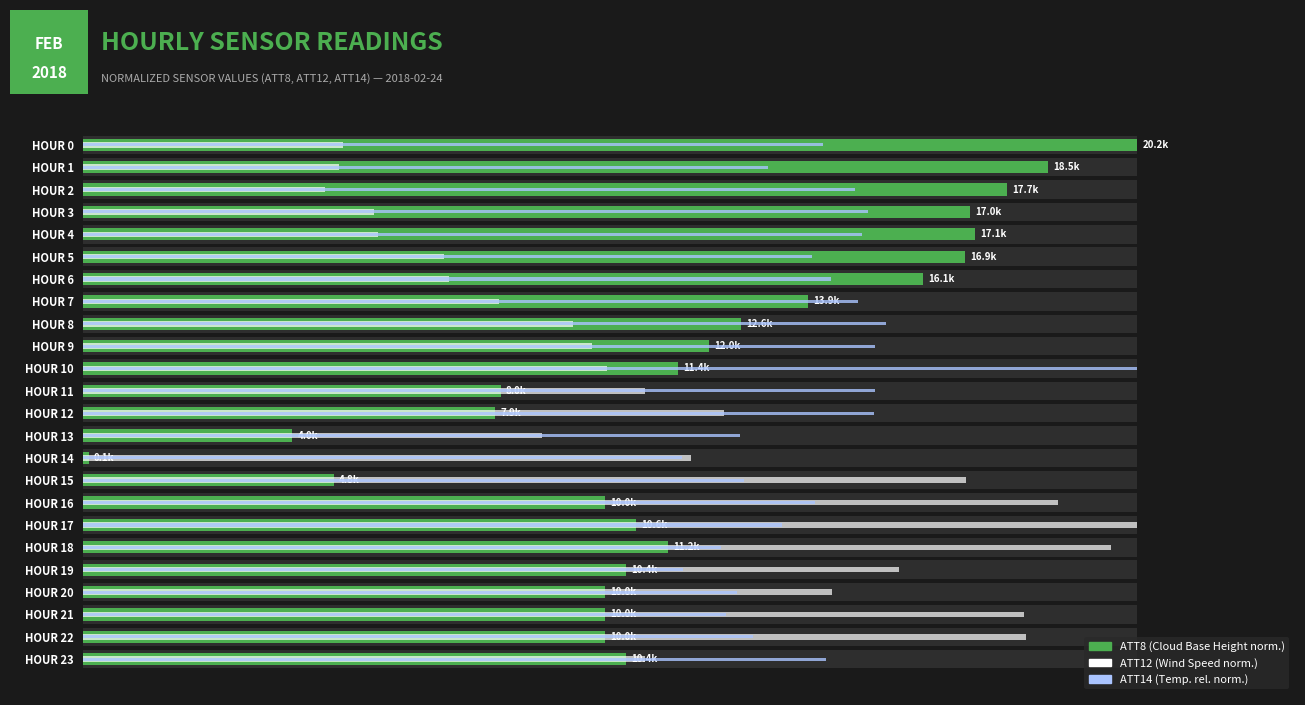

What is the difference between the maximum and minimum values in the ATT12 (Wind Speed norm.) series?

77.0